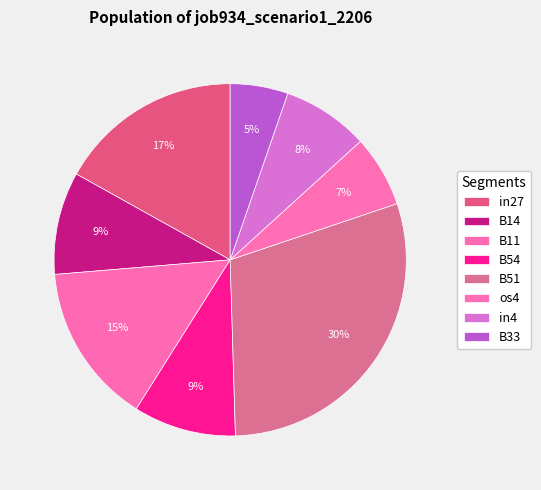

Is there any slice that represents more than half of the pie?

No